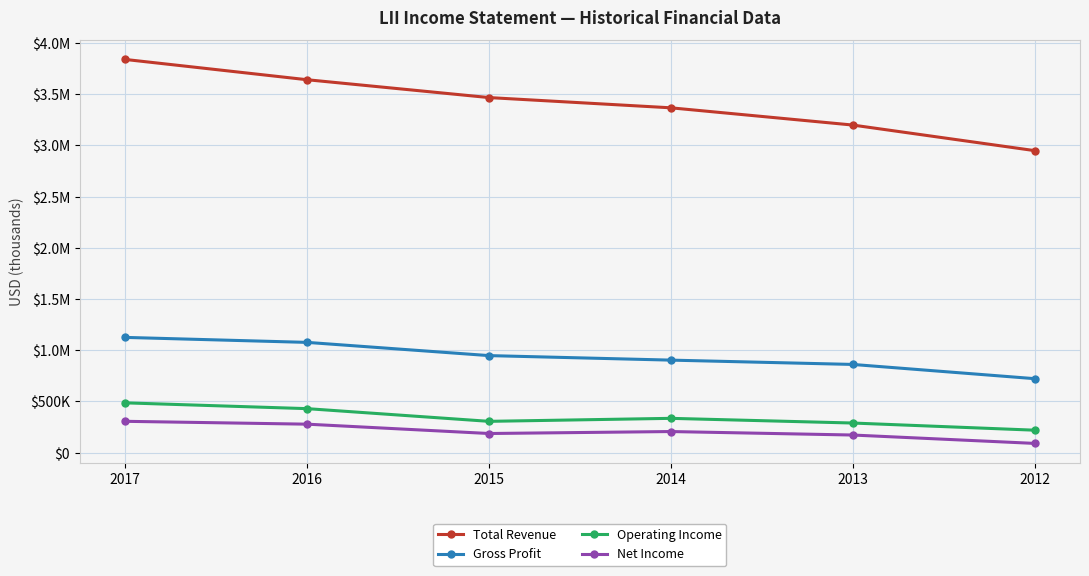

What is the difference between the maximum and minimum values in the Gross Profit series?

402900